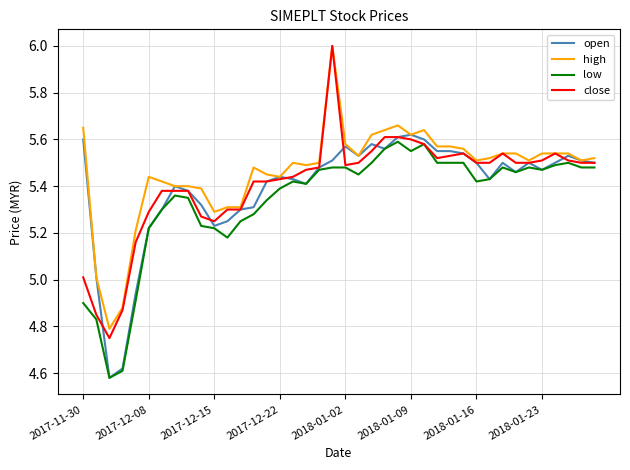

What is the difference between the maximum and minimum values in the open series?

1.0